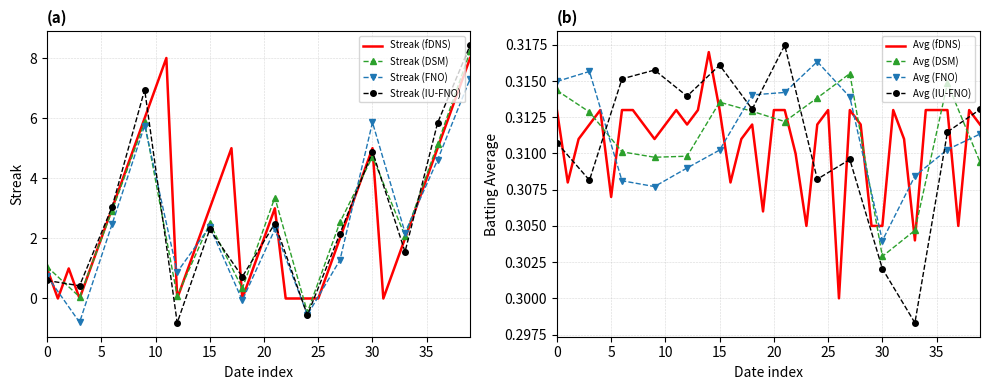

What is the spread (max minus min) of values at 2010-07-10?

0.3